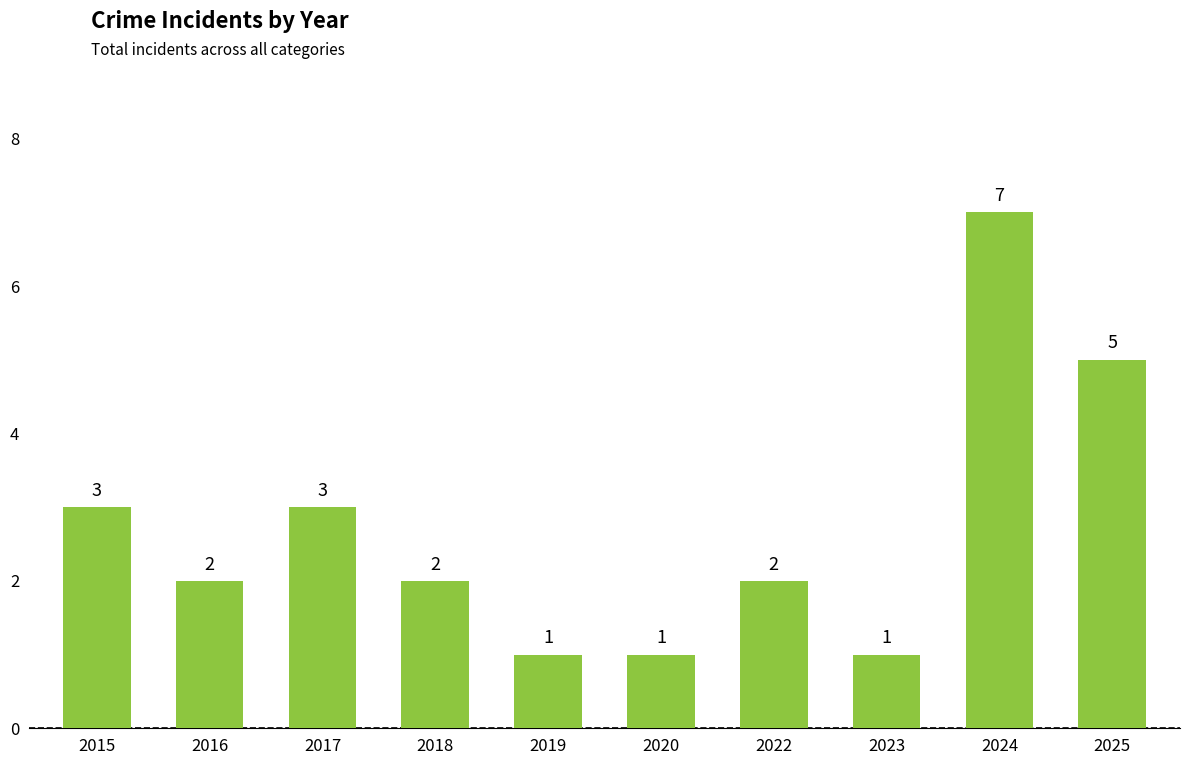

The chart shows a value of 2 at 2022. True or false?

True